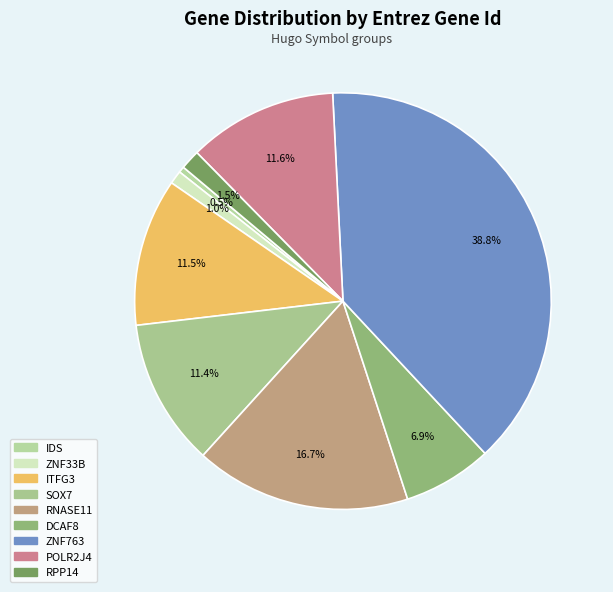

Is it true that ZNF33B is 11% of the pie?

False